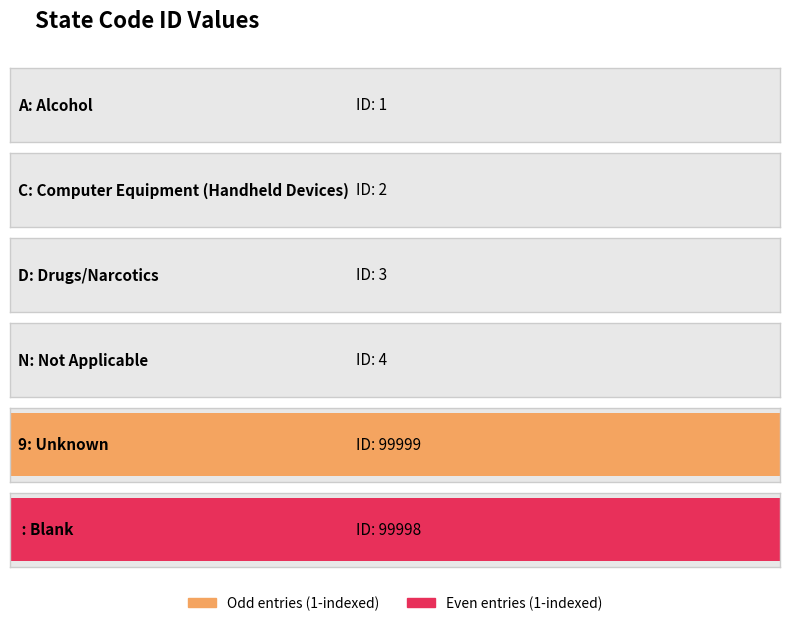

Where is the data nearest to the value 50000?

N